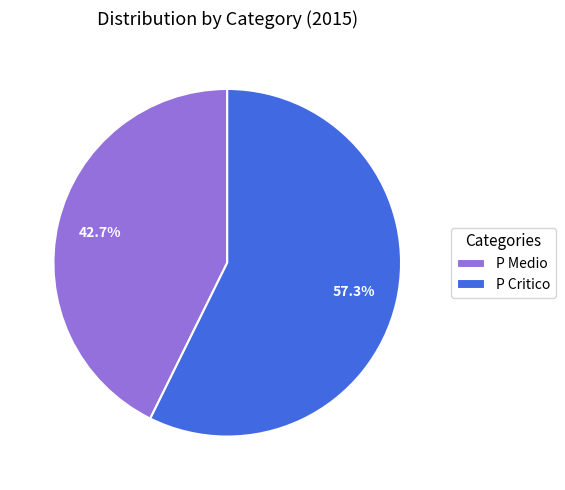

How many segments does this pie chart have?

2